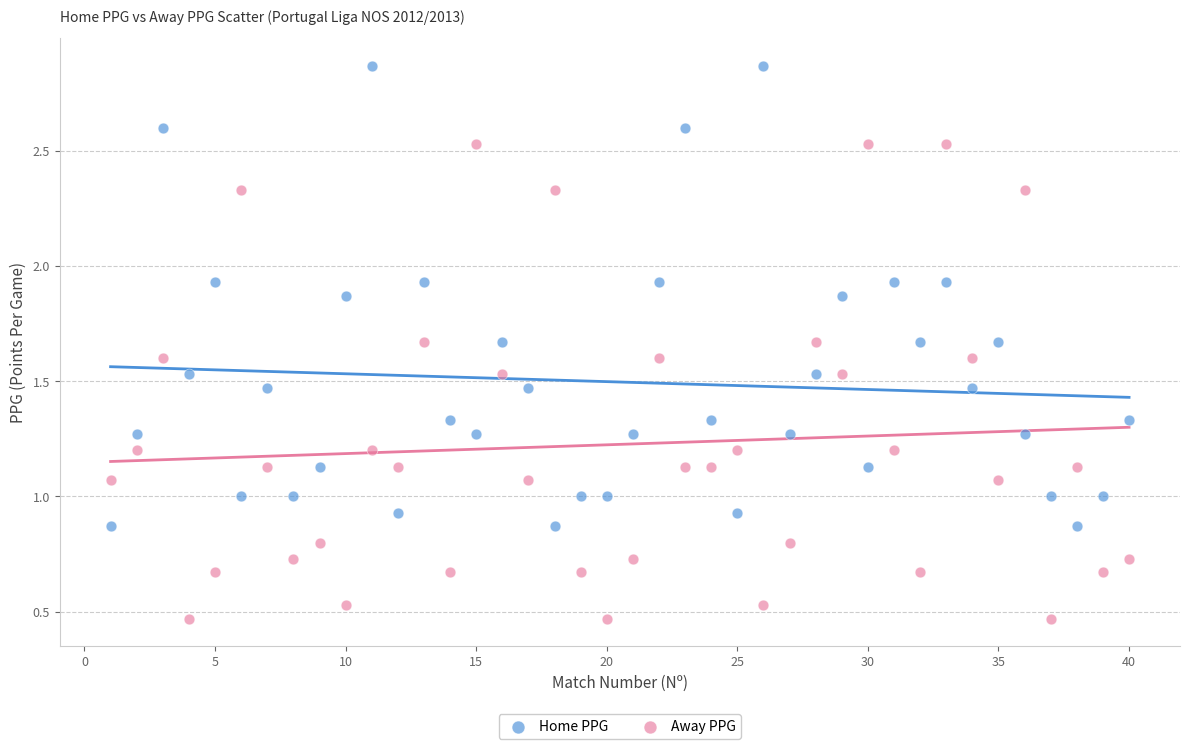

What is the X range (max minus min) for the scatter plot?

39.0